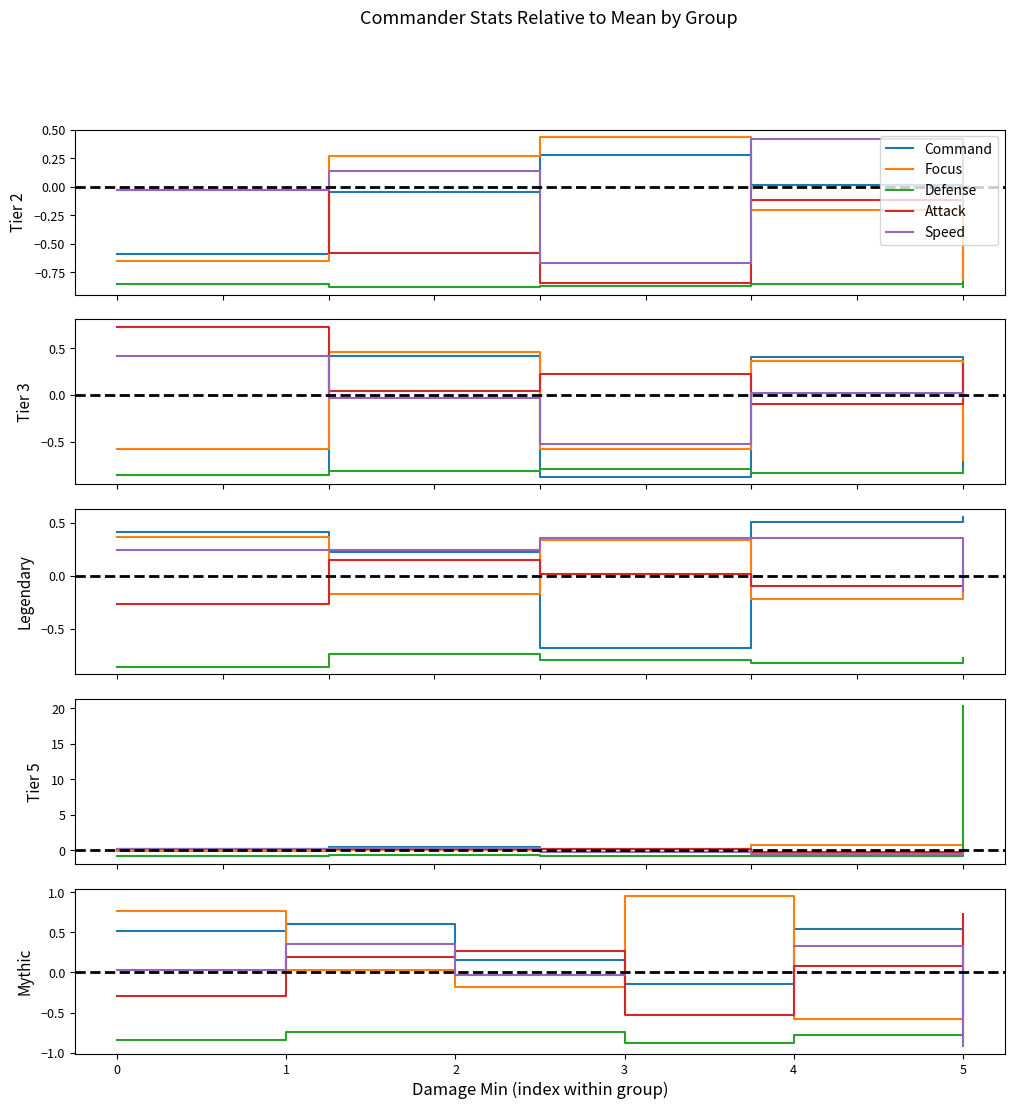

What is the difference between the maximum and minimum values in the Command series?

1.4